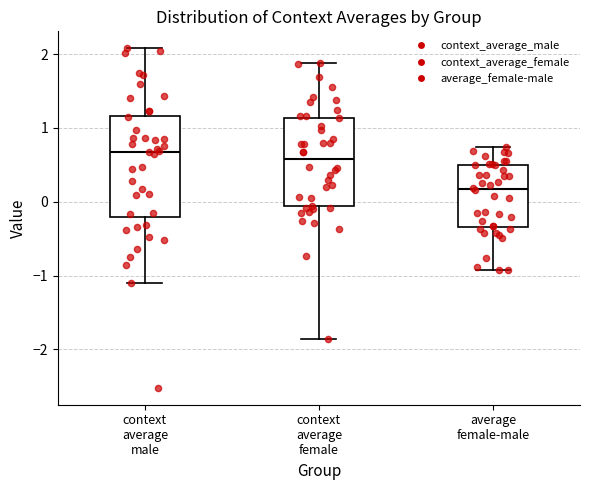

Where does the upper whisker of the box for context average female end on the y-axis? The values are not printed on the chart, so give them approximately, as read against the axis.

1.9